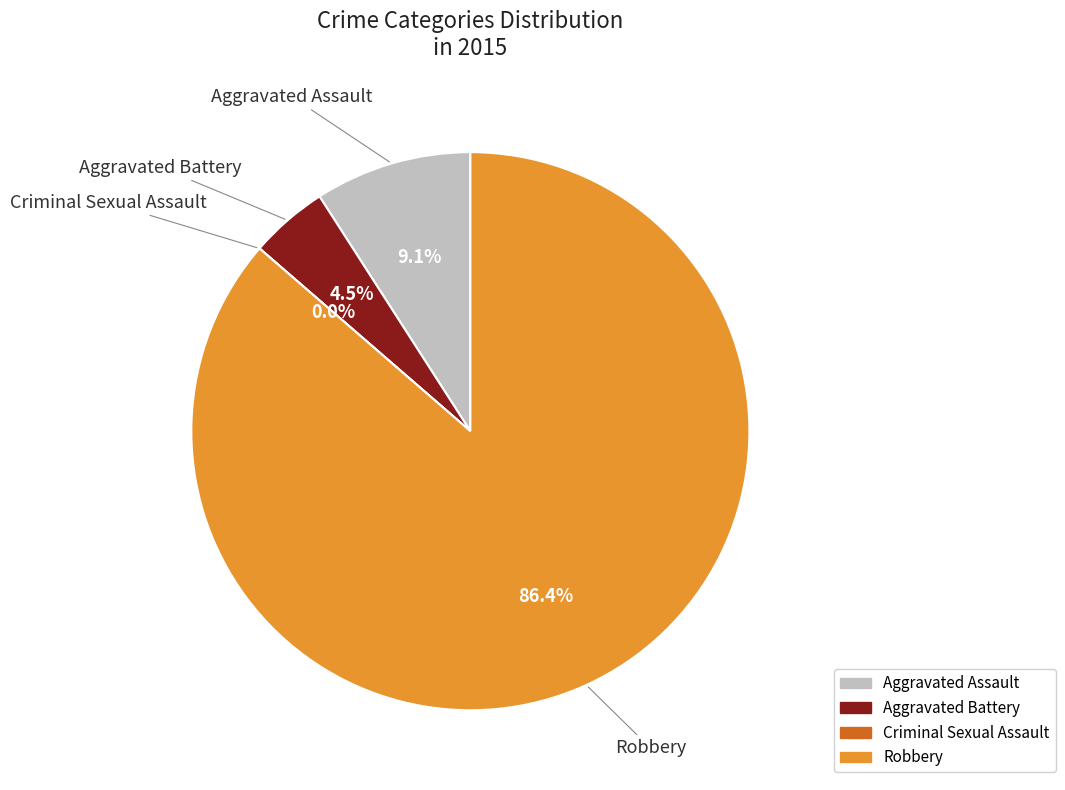

To the nearest percent, what is the average slice percentage?

25%